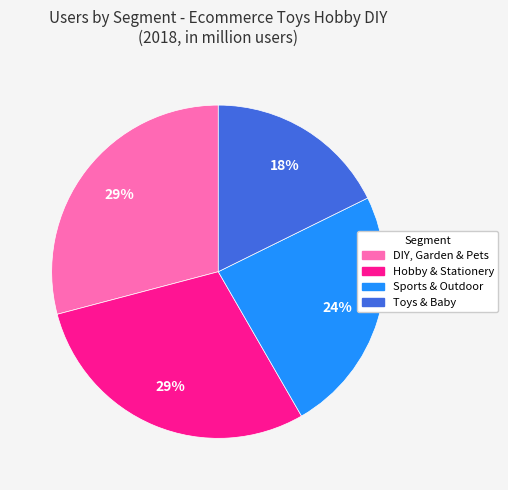

True or false: DIY, Garden & Pets accounts for 42% of the total.

False